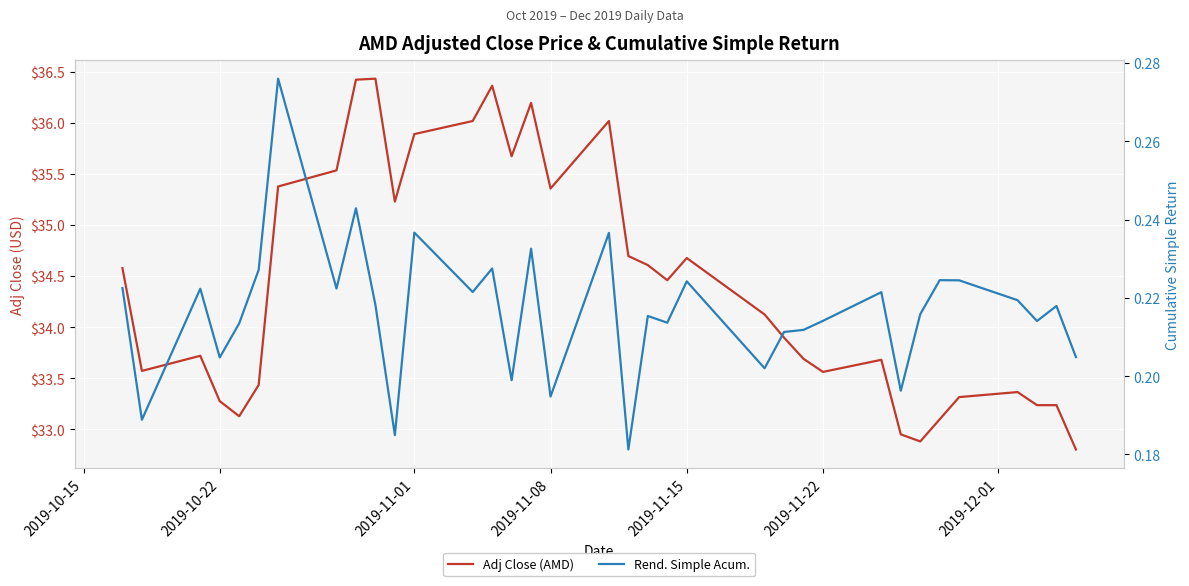

Rank the series by their average value, from lowest to highest.

Rend. Simple Acum., Adj Close (AMD)